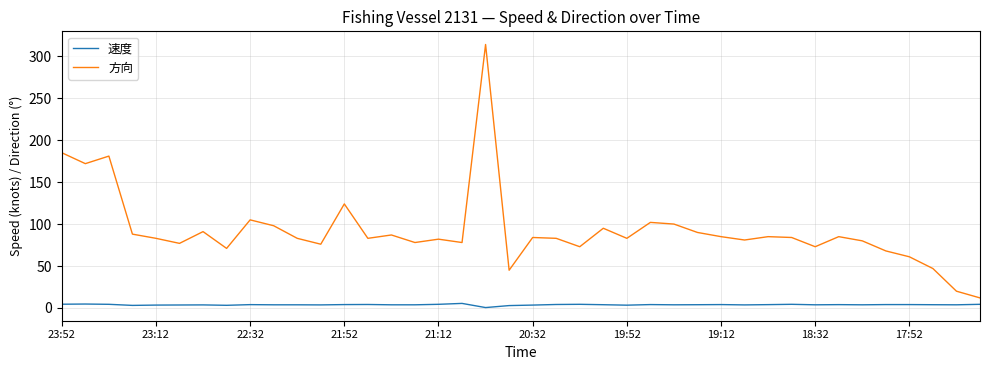

What is the maximum value shown in the chart?

314.0